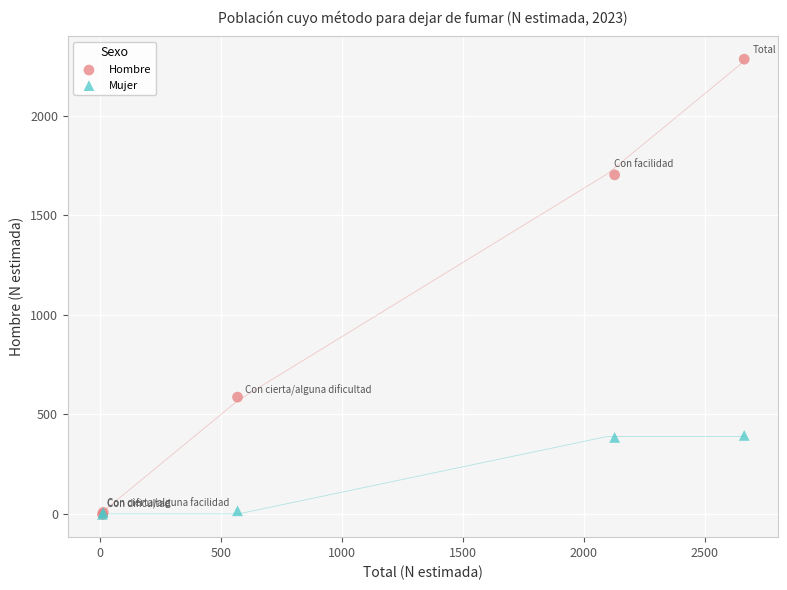

What are all the series names shown in the legend?

Hombre, Mujer